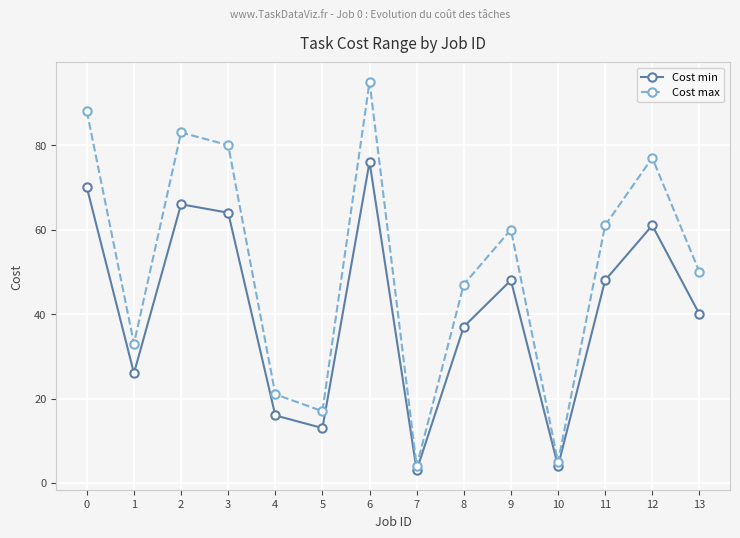

Reading right to left, what are all the values shown in this chart?

Cost min: 40	61	48	4	48	37	3	76	13	16	64	66	26	70
Cost max: 50	77	61	5	60	47	4	95	17	21	80	83	33	88